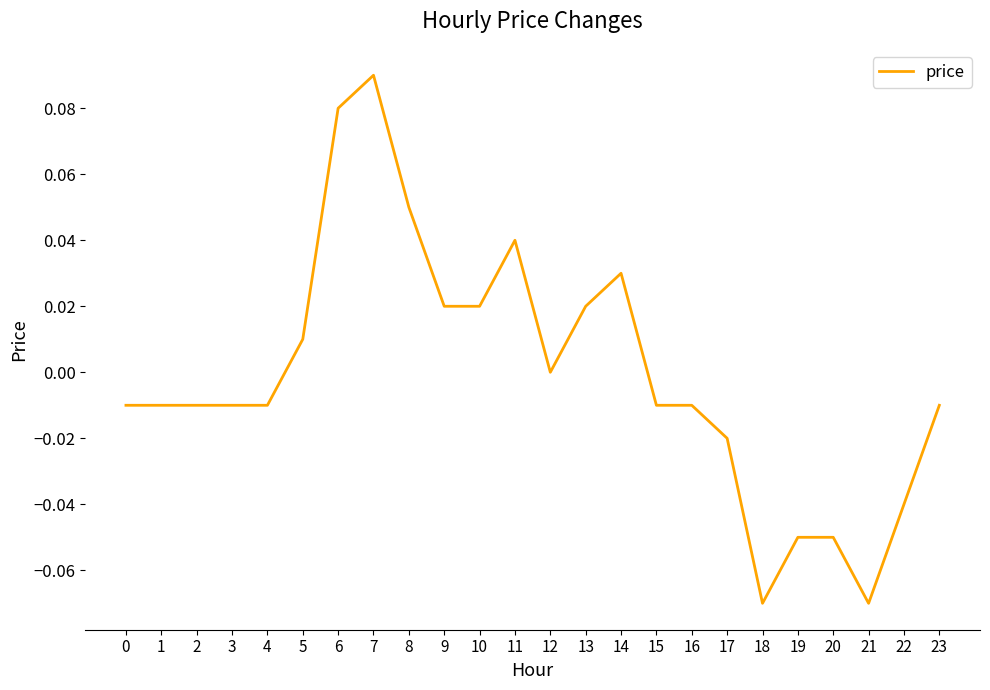

Is it true that the value at 21 is -0.0?

False